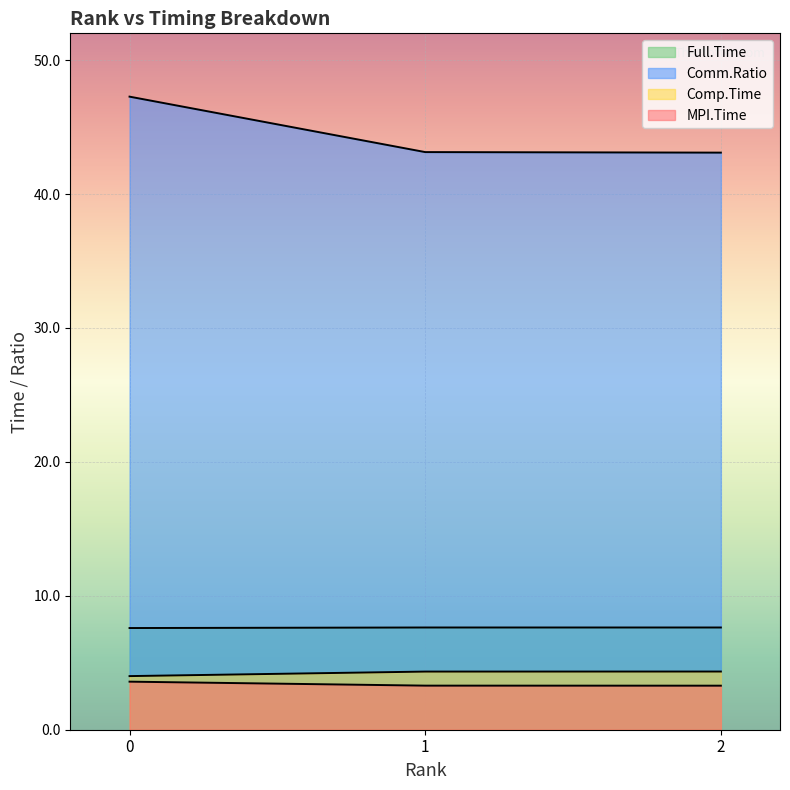

What are all the series names shown in the legend?

MPI.Time, Comp.Time, Full.Time, Comm.Ratio